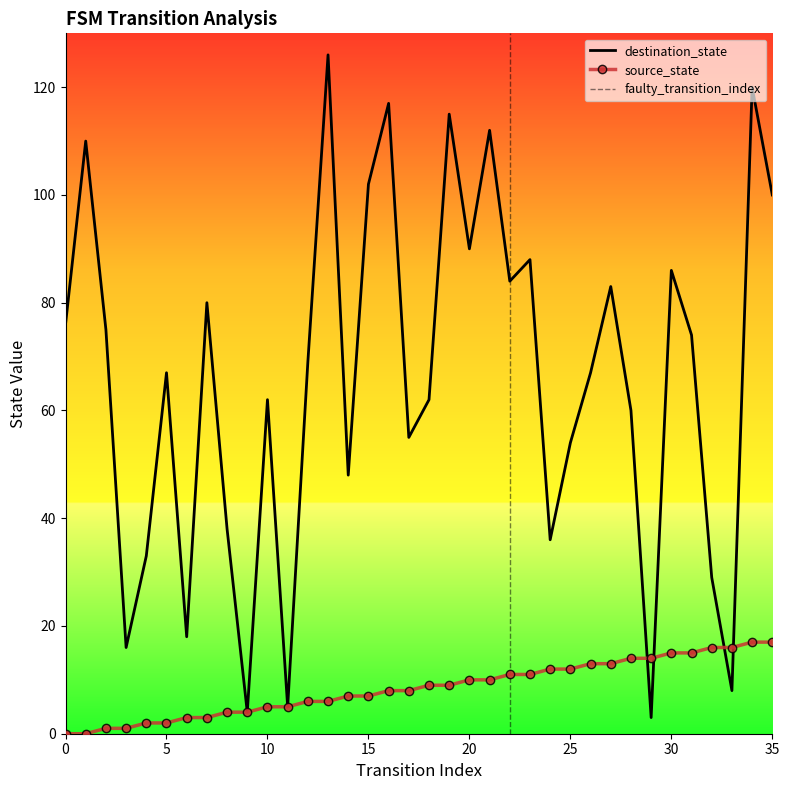

At which category does the chart reach its peak across all series?

13